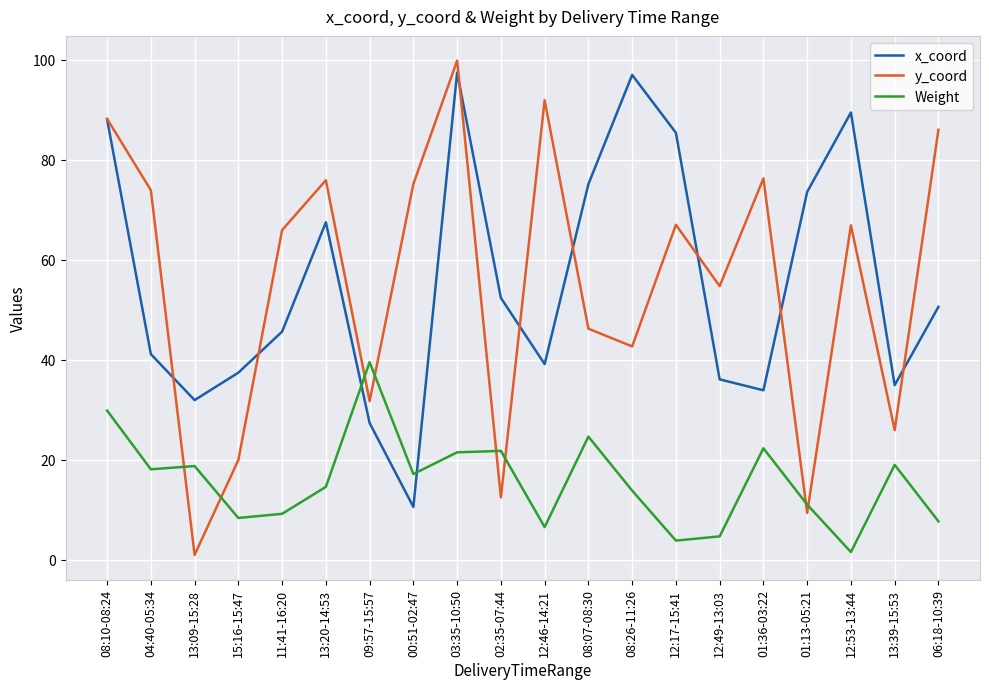

True or false: x_coord has a value of 11.2 at 01:36-03:22.

False